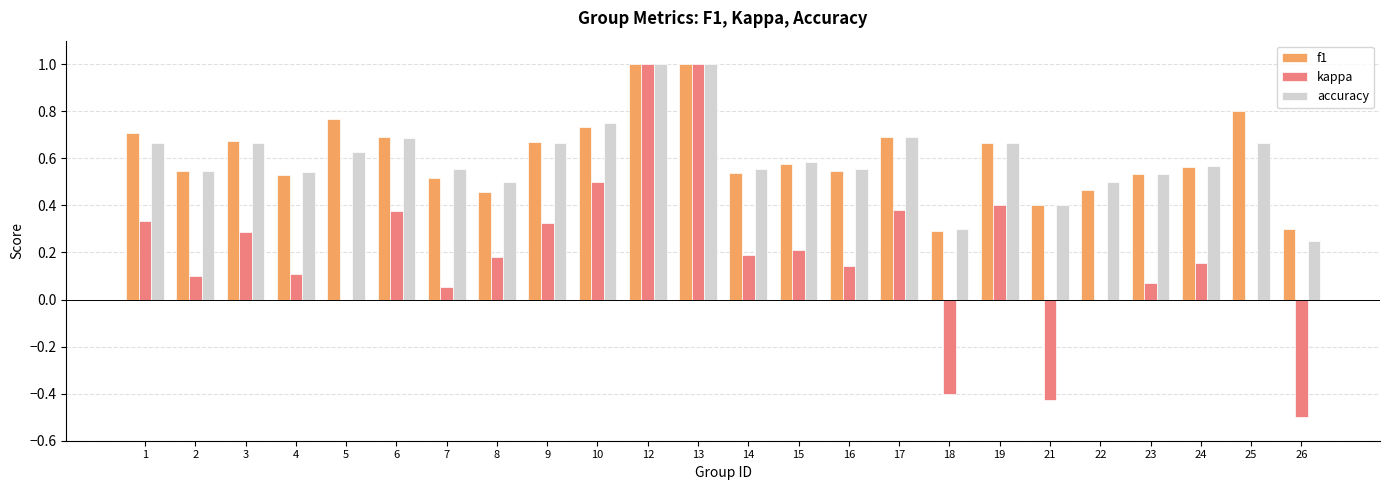

True or false: f1 has a value of 0.3 at 26.

True